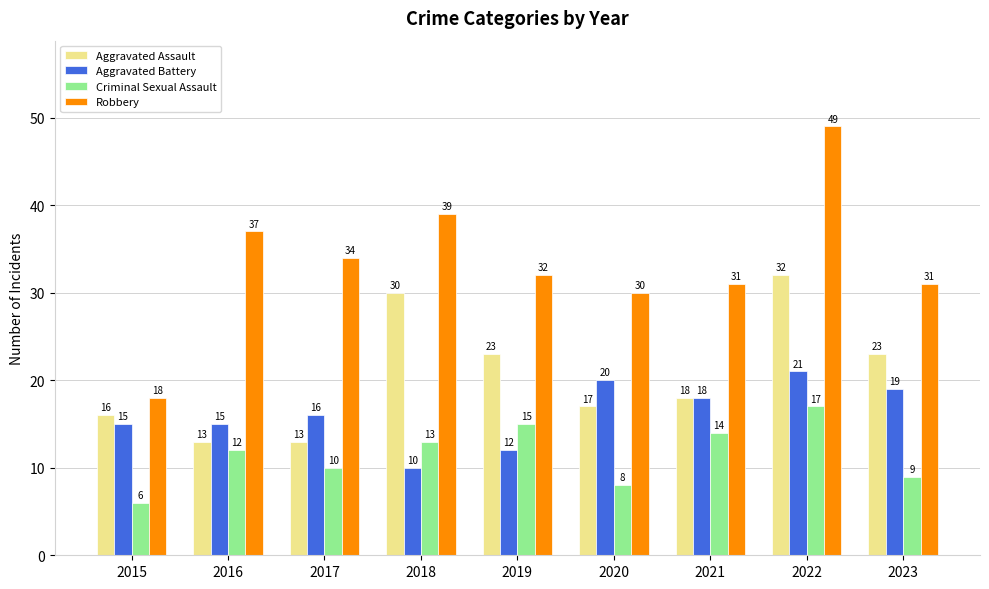

Reading right to left, what are all the values shown in this chart?

Aggravated Assault: 2023=23	2022=32	2021=18	2020=17	2019=23	2018=30	2017=13	2016=13	2015=16
Aggravated Battery: 2023=19	2022=21	2021=18	2020=20	2019=12	2018=10	2017=16	2016=15	2015=15
Criminal Sexual Assault: 2023=9	2022=17	2021=14	2020=8	2019=15	2018=13	2017=10	2016=12	2015=6
Robbery: 2023=31	2022=49	2021=31	2020=30	2019=32	2018=39	2017=34	2016=37	2015=18